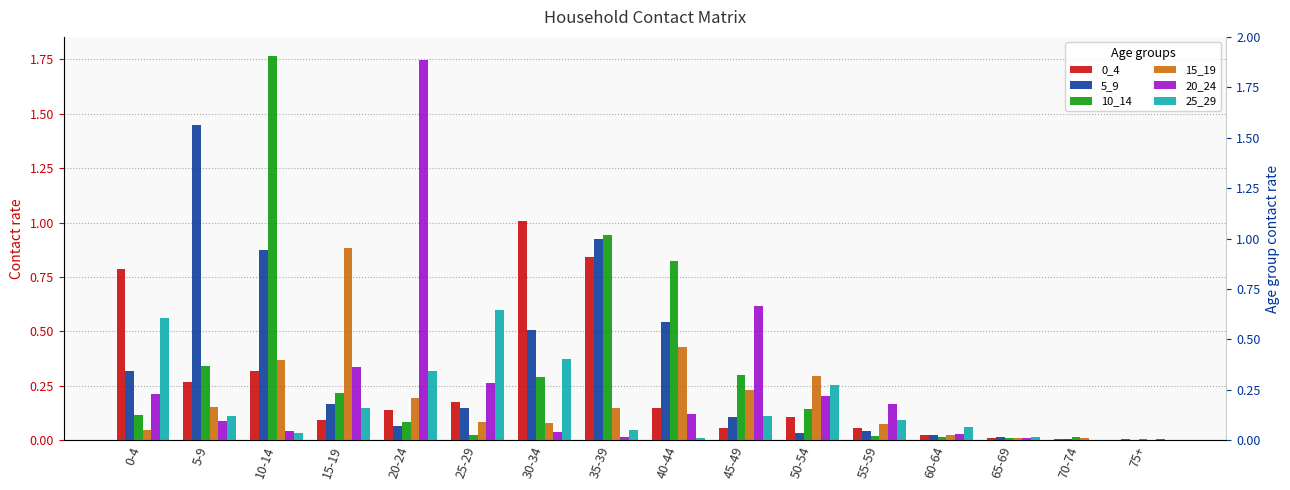

Rank the series by their maximum value, from highest to lowest.

10_14, 20_24, 5_9, 0_4, 15_19, 25_29